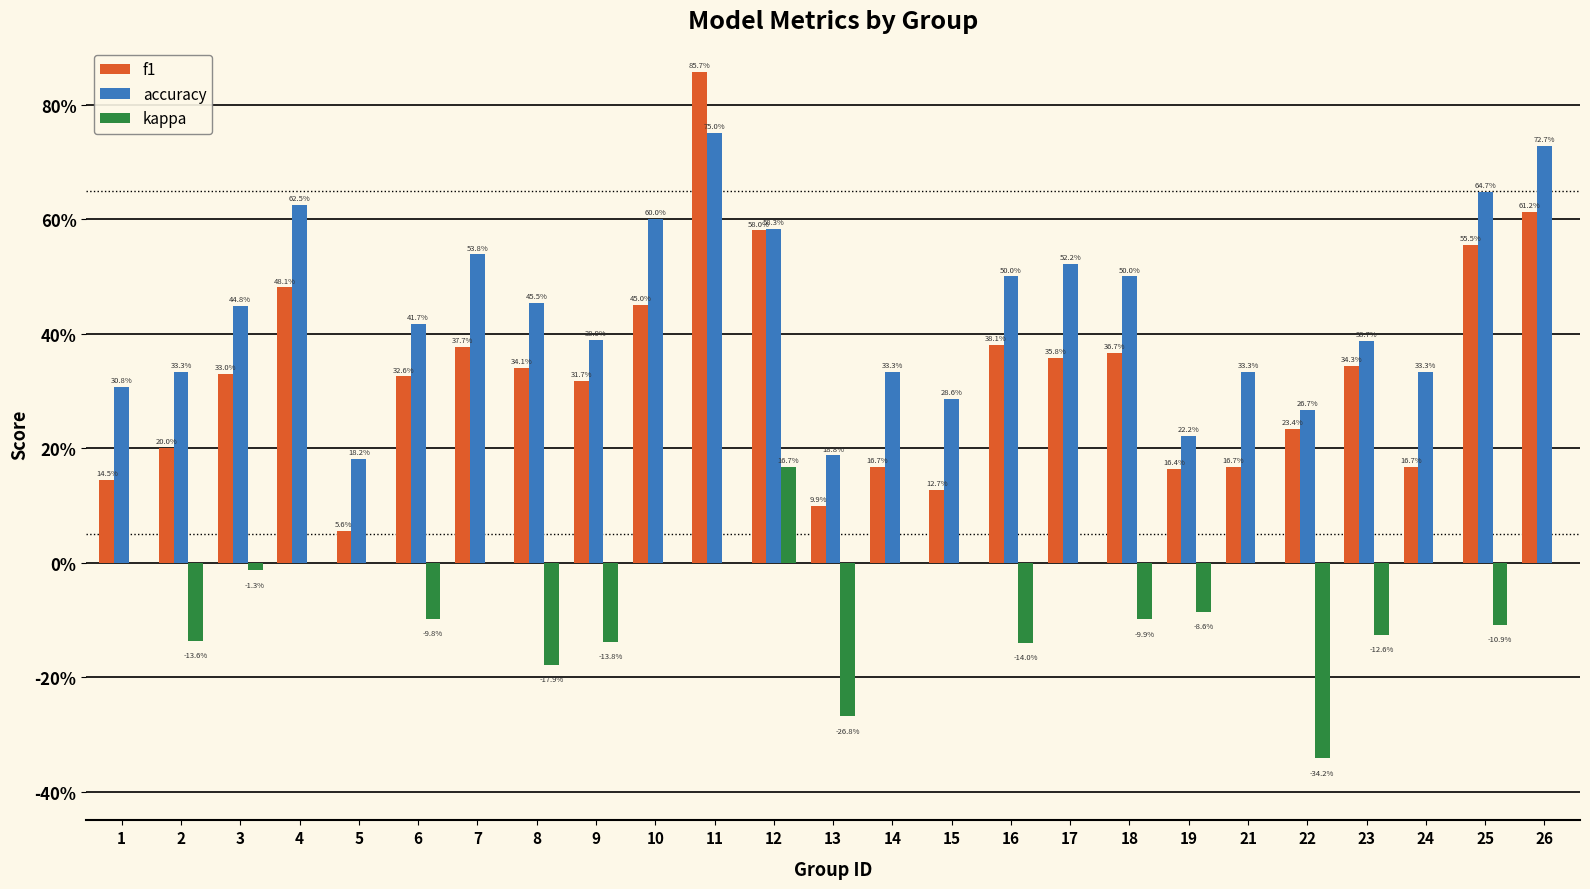

Are the bars horizontal?

No